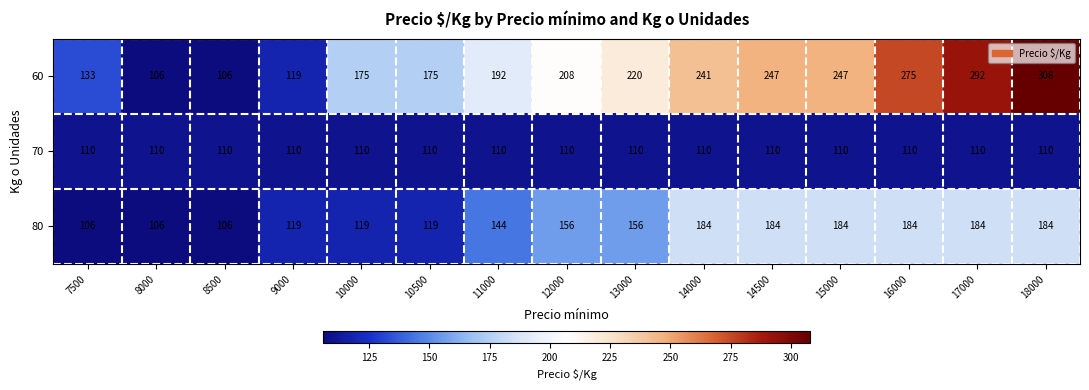

How many data points does each series have?

15